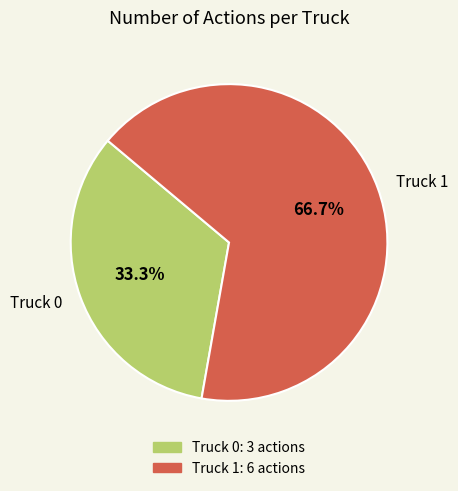

Which category has the biggest portion of the pie?

Truck 1